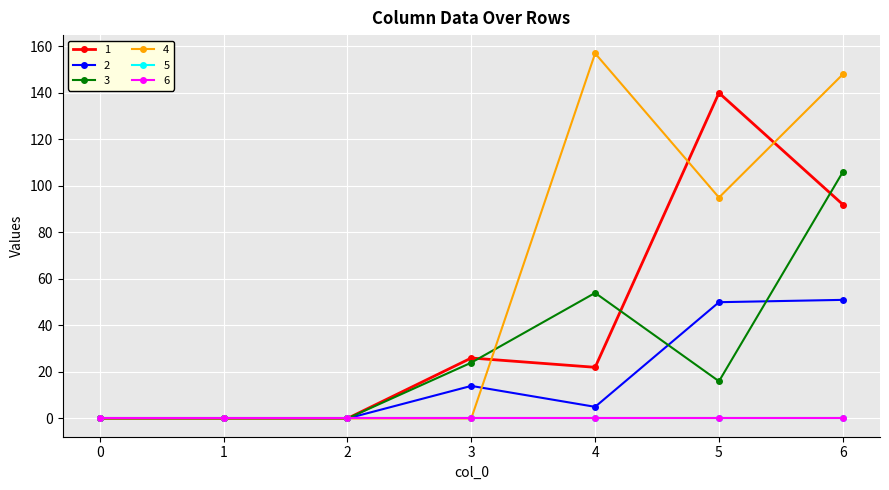

Which series changed the most between 0 and 3?

1